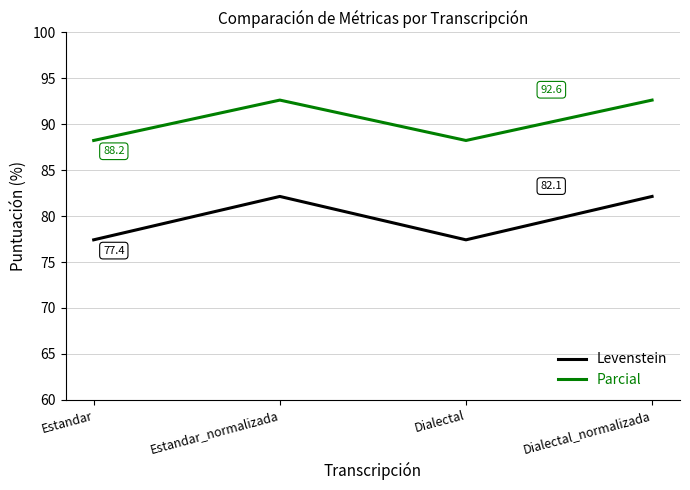

What is the greatest value displayed?

92.6